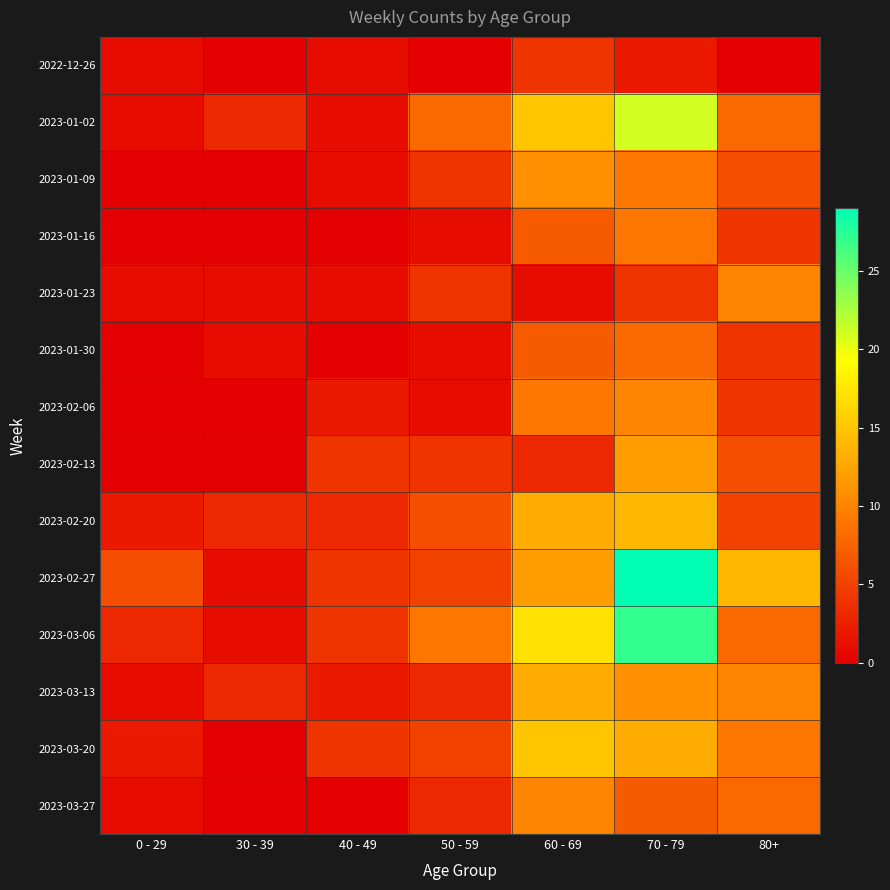

Reading left to right, transcribe all the data shown in this chart.

2022-12-26: 0 - 29=1	30 - 39=0	40 - 49=1	50 - 59=0	60 - 69=4	70 - 79=2	80+=0
2023-01-02: 0 - 29=1	30 - 39=3	40 - 49=1	50 - 59=8	60 - 69=15	70 - 79=21	80+=8
2023-01-09: 0 - 29=0	30 - 39=0	40 - 49=1	50 - 59=4	60 - 69=11	70 - 79=9	80+=6
2023-01-16: 0 - 29=0	30 - 39=0	40 - 49=0	50 - 59=1	60 - 69=7	70 - 79=9	80+=4
2023-01-23: 0 - 29=1	30 - 39=1	40 - 49=1	50 - 59=4	60 - 69=1	70 - 79=4	80+=10
2023-01-30: 0 - 29=0	30 - 39=1	40 - 49=0	50 - 59=1	60 - 69=7	70 - 79=8	80+=4
2023-02-06: 0 - 29=0	30 - 39=0	40 - 49=2	50 - 59=1	60 - 69=9	70 - 79=10	80+=4
2023-02-13: 0 - 29=0	30 - 39=0	40 - 49=4	50 - 59=4	60 - 69=3	70 - 79=12	80+=6
2023-02-20: 0 - 29=2	30 - 39=3	40 - 49=3	50 - 59=6	60 - 69=13	70 - 79=14	80+=5
2023-02-27: 0 - 29=6	30 - 39=1	40 - 49=4	50 - 59=5	60 - 69=12	70 - 79=29	80+=14
2023-03-06: 0 - 29=3	30 - 39=1	40 - 49=4	50 - 59=9	60 - 69=17	70 - 79=27	80+=8
2023-03-13: 0 - 29=1	30 - 39=3	40 - 49=2	50 - 59=3	60 - 69=13	70 - 79=11	80+=10
2023-03-20: 0 - 29=2	30 - 39=0	40 - 49=4	50 - 59=5	60 - 69=15	70 - 79=13	80+=9
2023-03-27: 0 - 29=1	30 - 39=0	40 - 49=0	50 - 59=3	60 - 69=10	70 - 79=7	80+=8